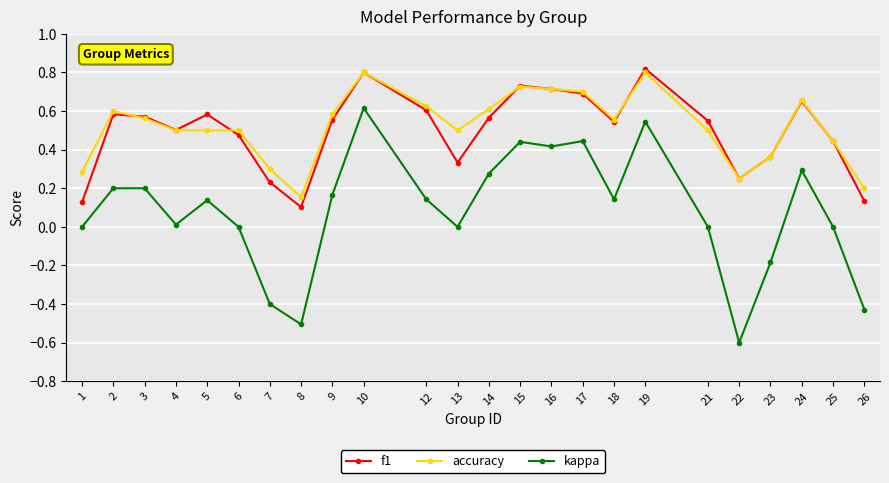

At how many categories does at least one series exceed 0?

24